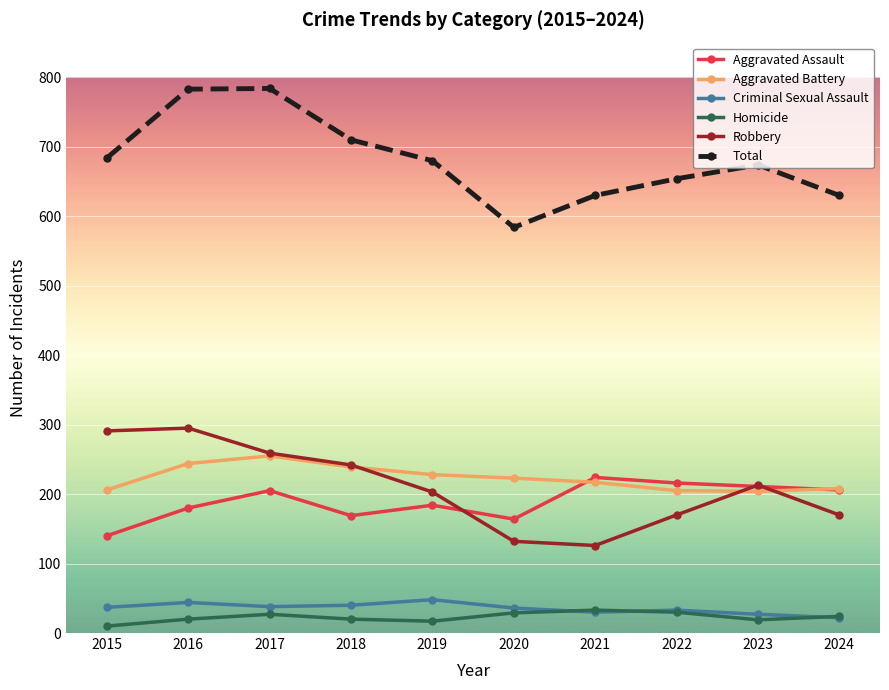

True or false: Homicide and Aggravated Assault intersect in this chart.

False